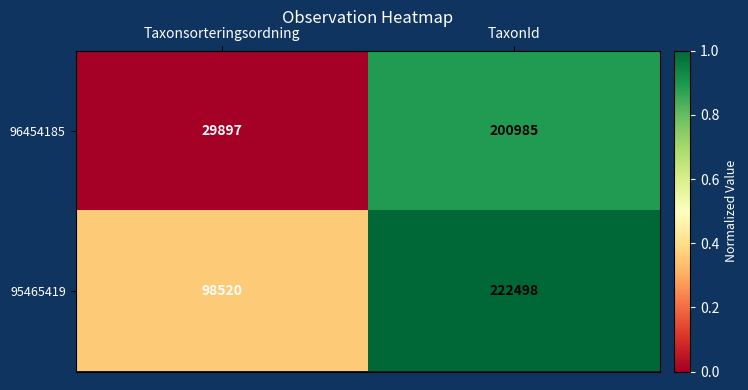

Which series changed the most between Taxonsorteringsordning and TaxonId?

96454185